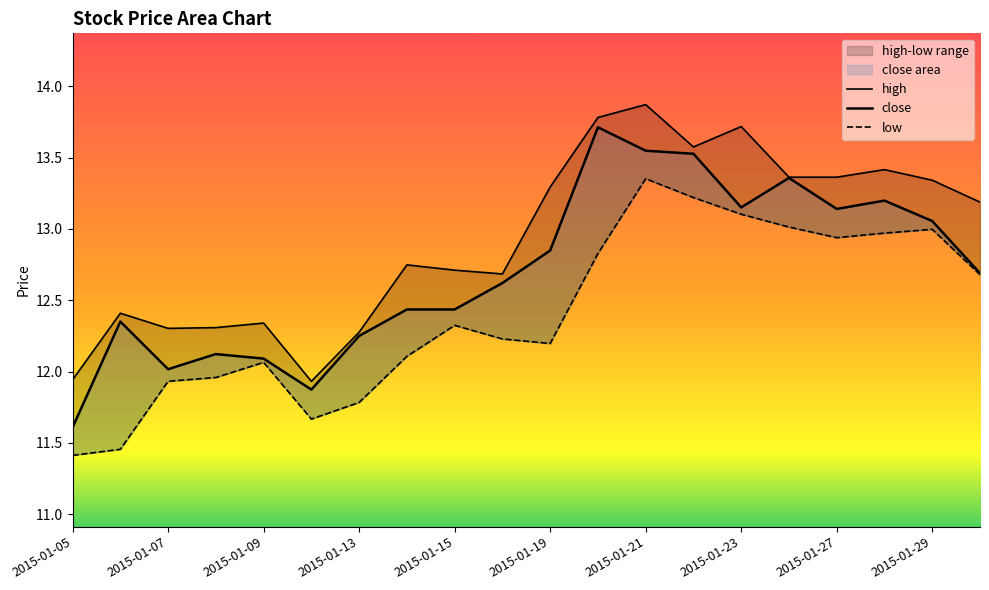

What is the sum of all high values?

258.6